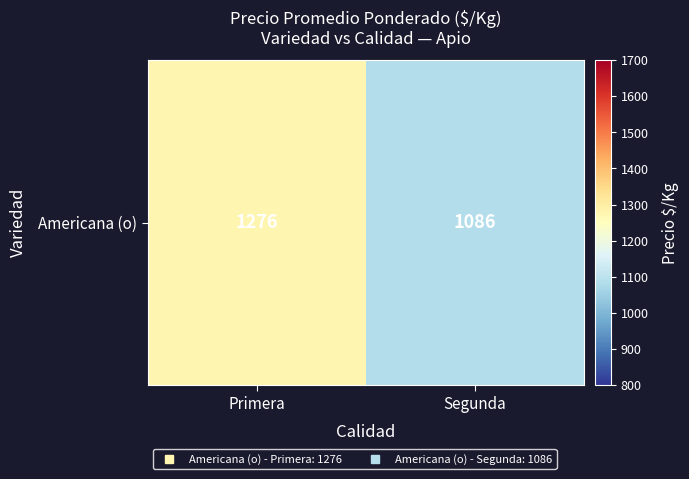

Count the values in the range 1086 to 1276.

2